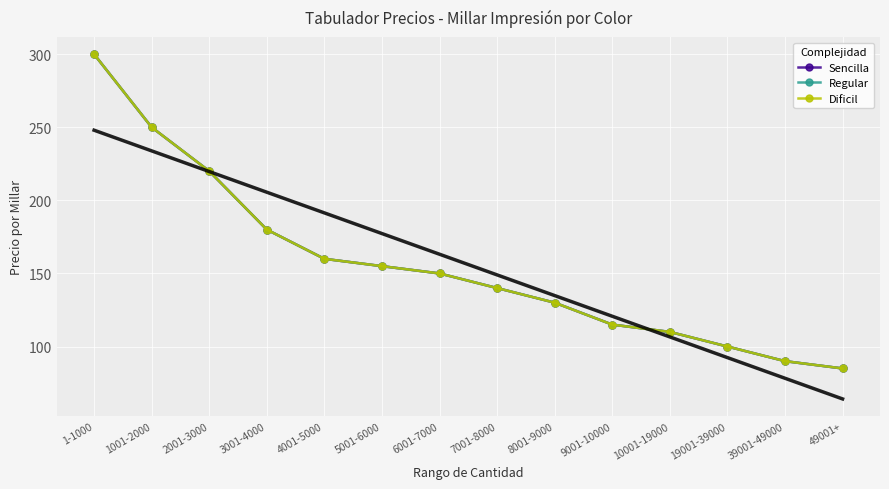

Where is Sencilla nearest to the value 192?

3001-4000